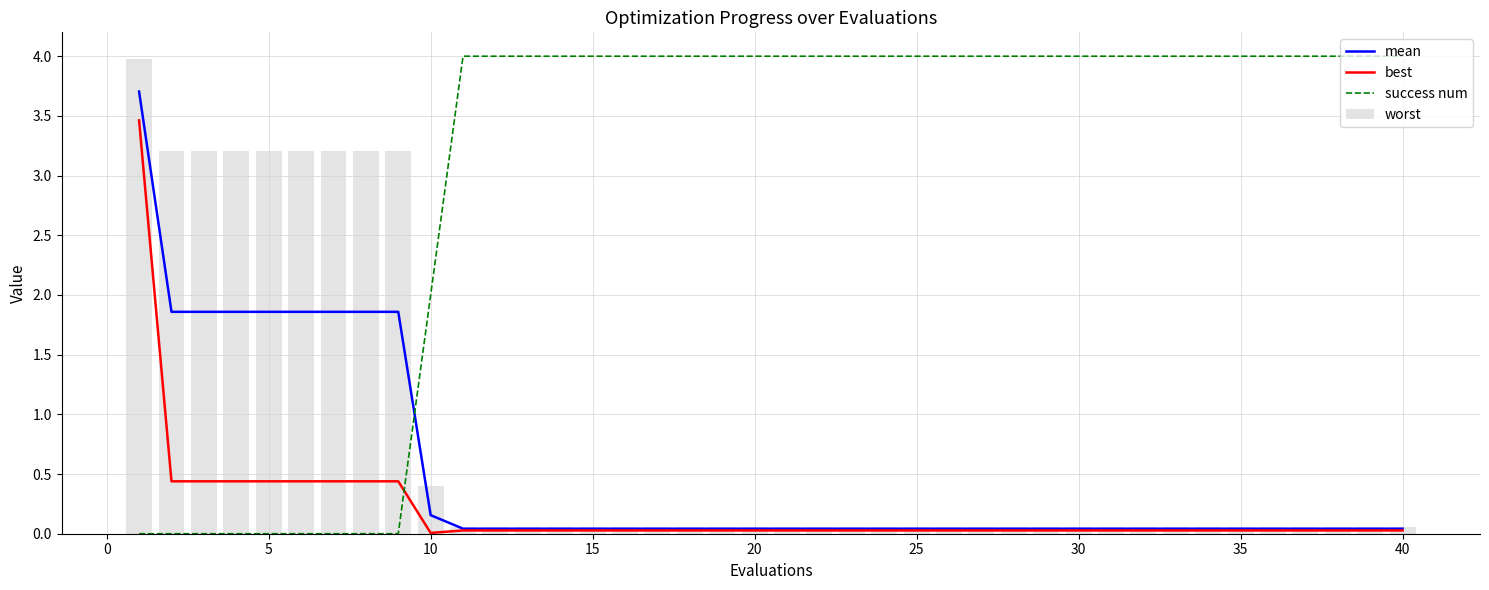

Are the bars grouped side by side (vs. stacked)?

Yes